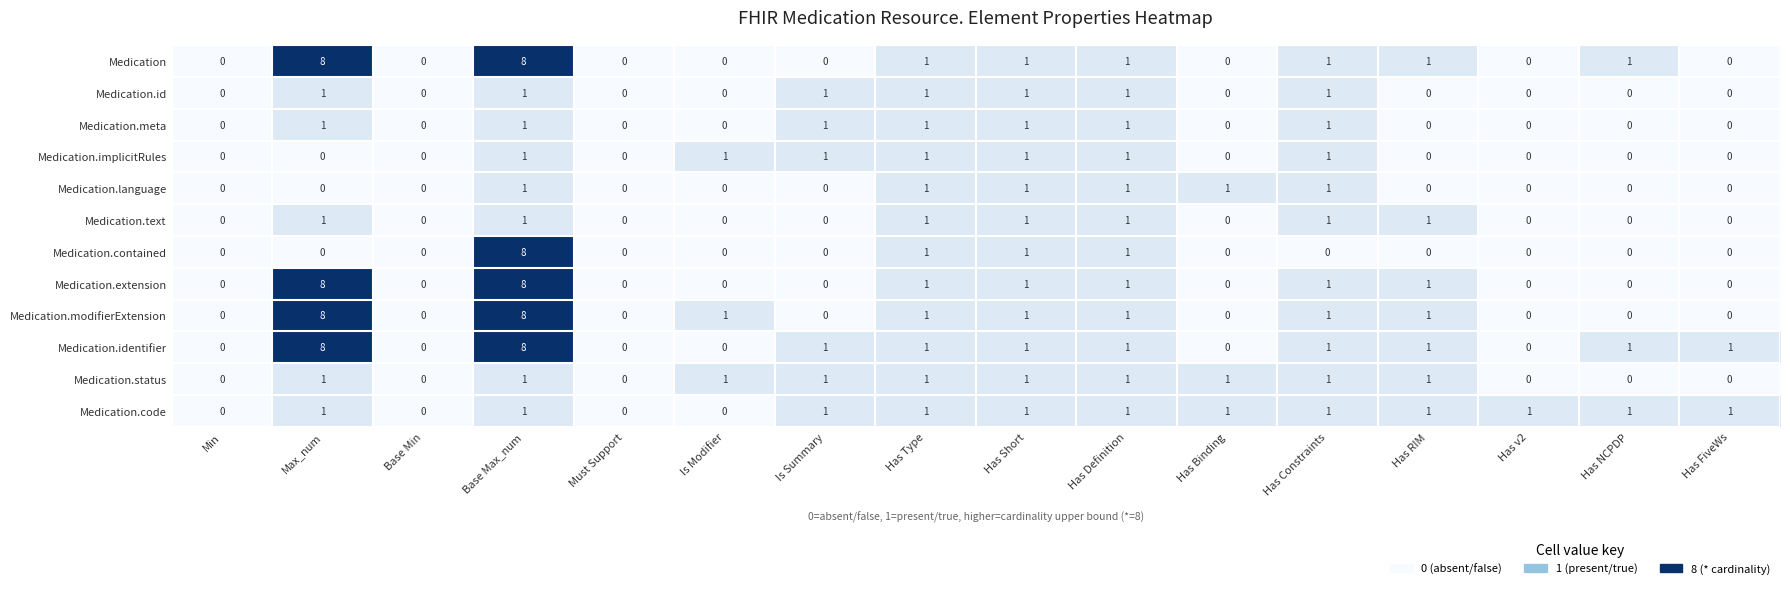

Where does the Medication series first go above 1?

Max_num